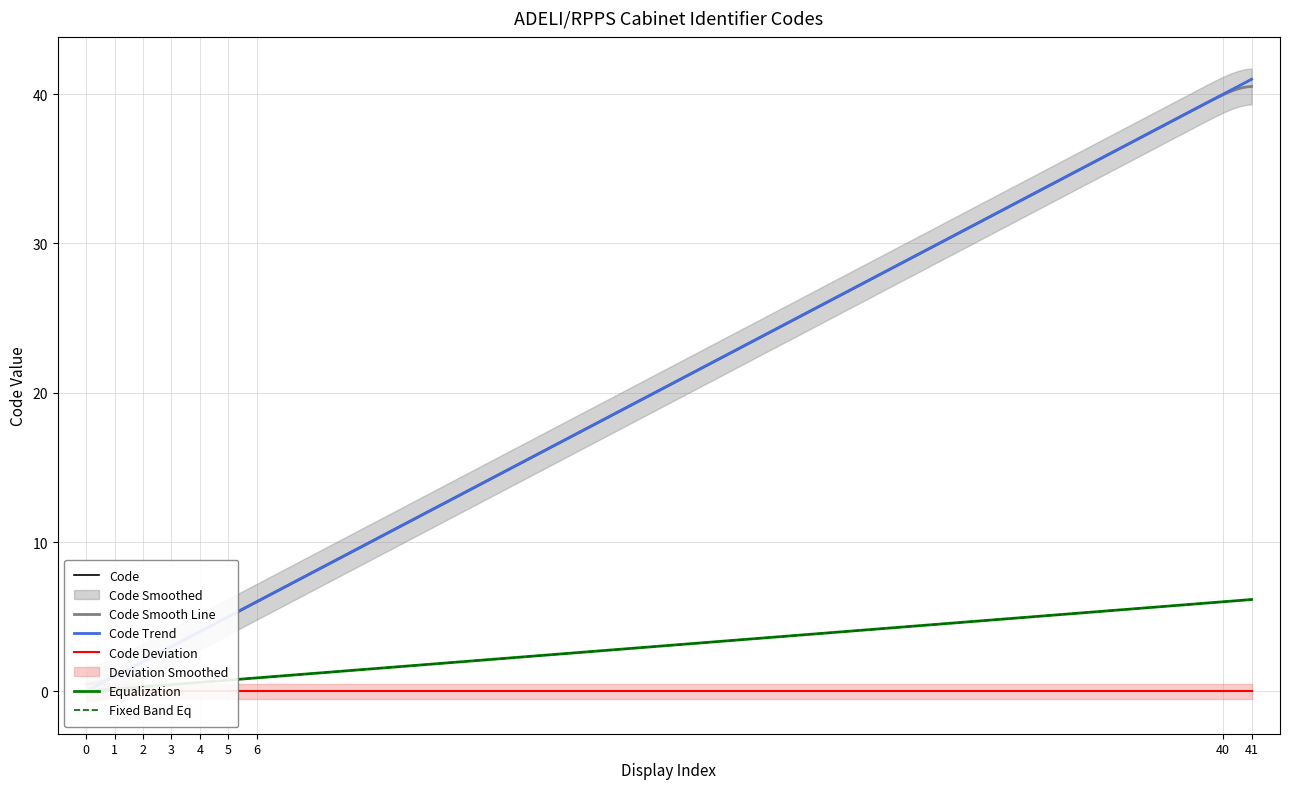

True or false: there are more than 1 points higher than both neighbors.

False